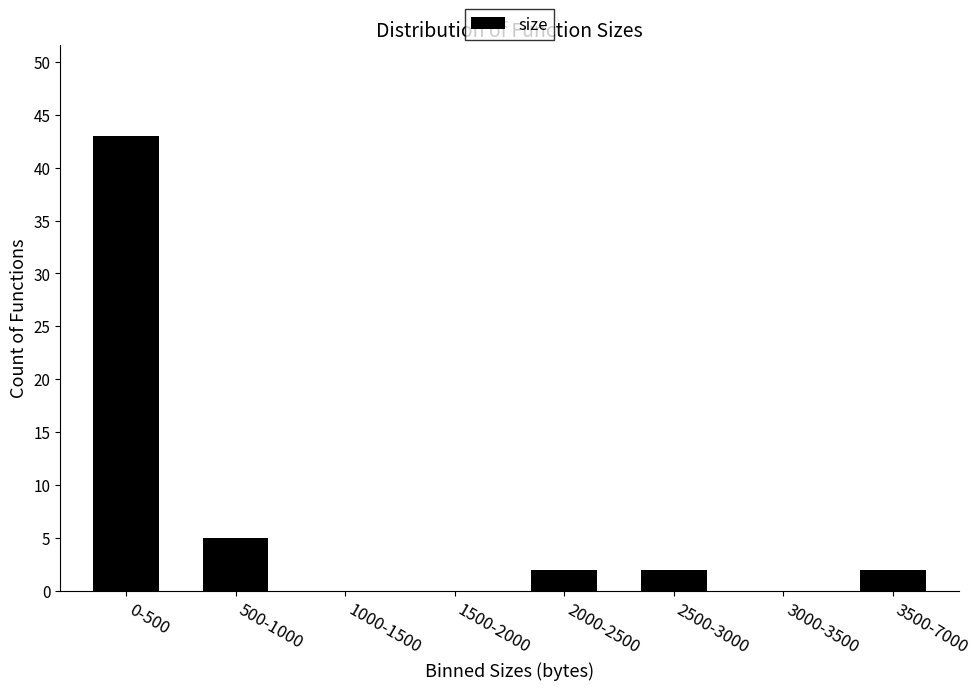

Reading left to right, list all the values displayed in this chart.

0-500=43	500-1000=5	1000-1500=0	1500-2000=0	2000-2500=2	2500-3000=2	3000-3500=0	3500-7000=2